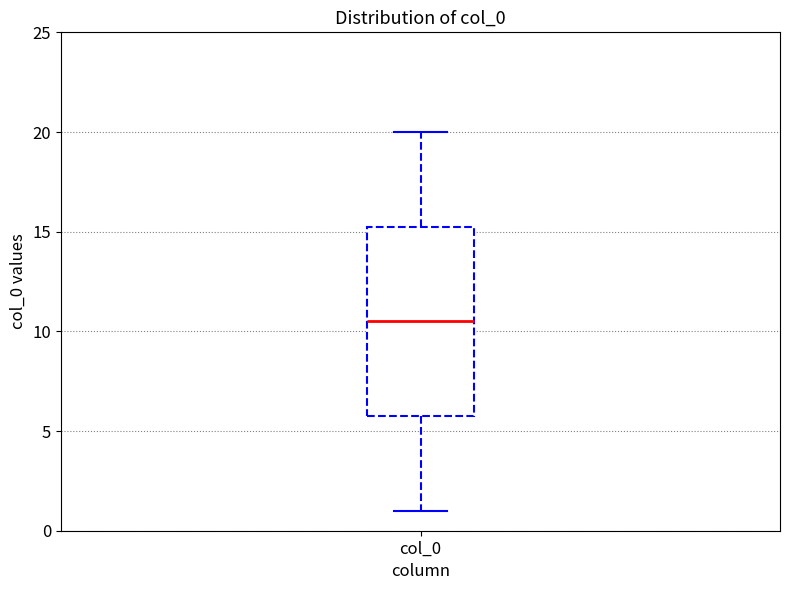

Where is the lower edge of the box for col_0 on the y-axis? The values are not printed on the chart, so give them approximately, as read against the axis.

6.0